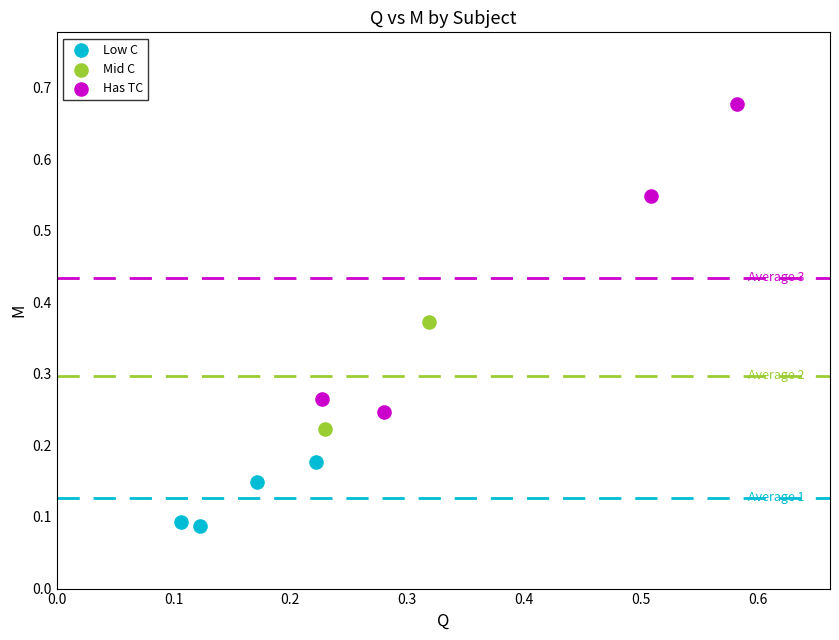

What are all the series names shown in the legend?

Low C, Mid C, Has TC